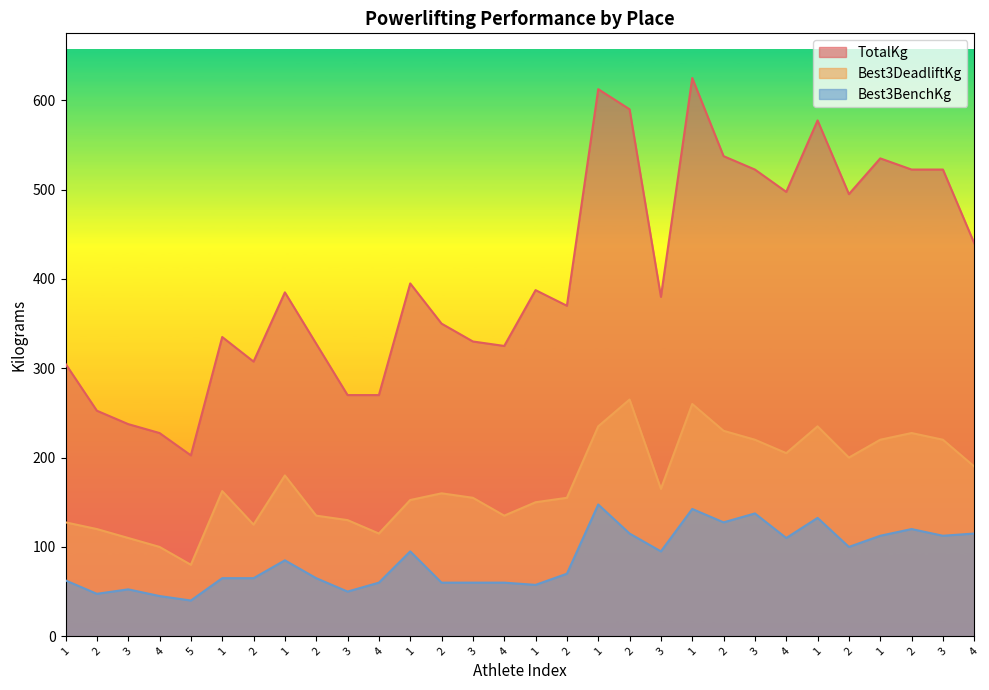

What is the label of the 24th point from the left?

4